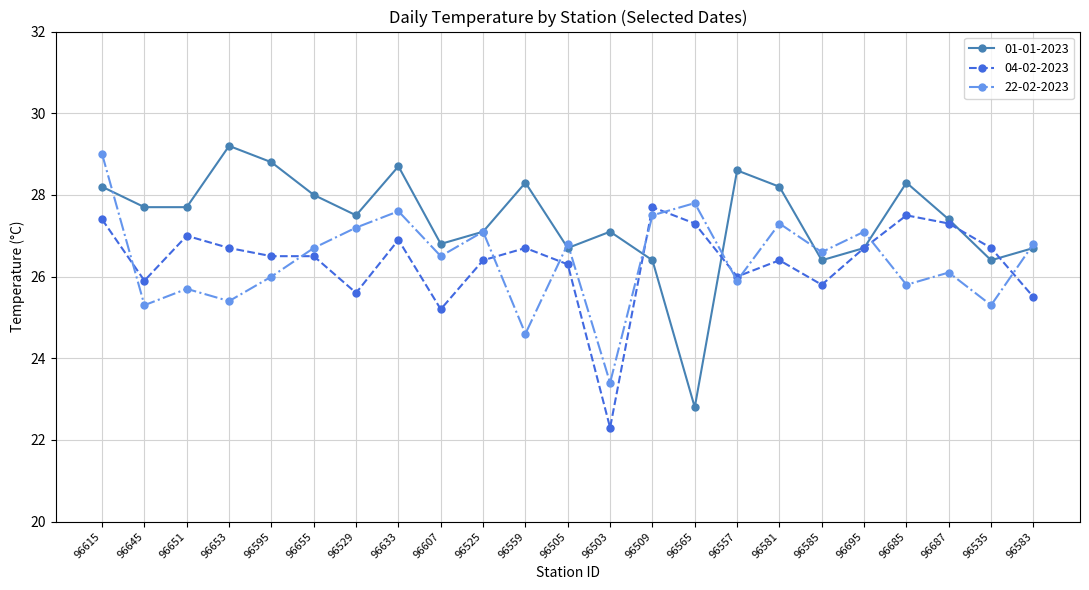

Rank the series by their maximum value, from lowest to highest.

04-02-2023, 22-02-2023, 01-01-2023